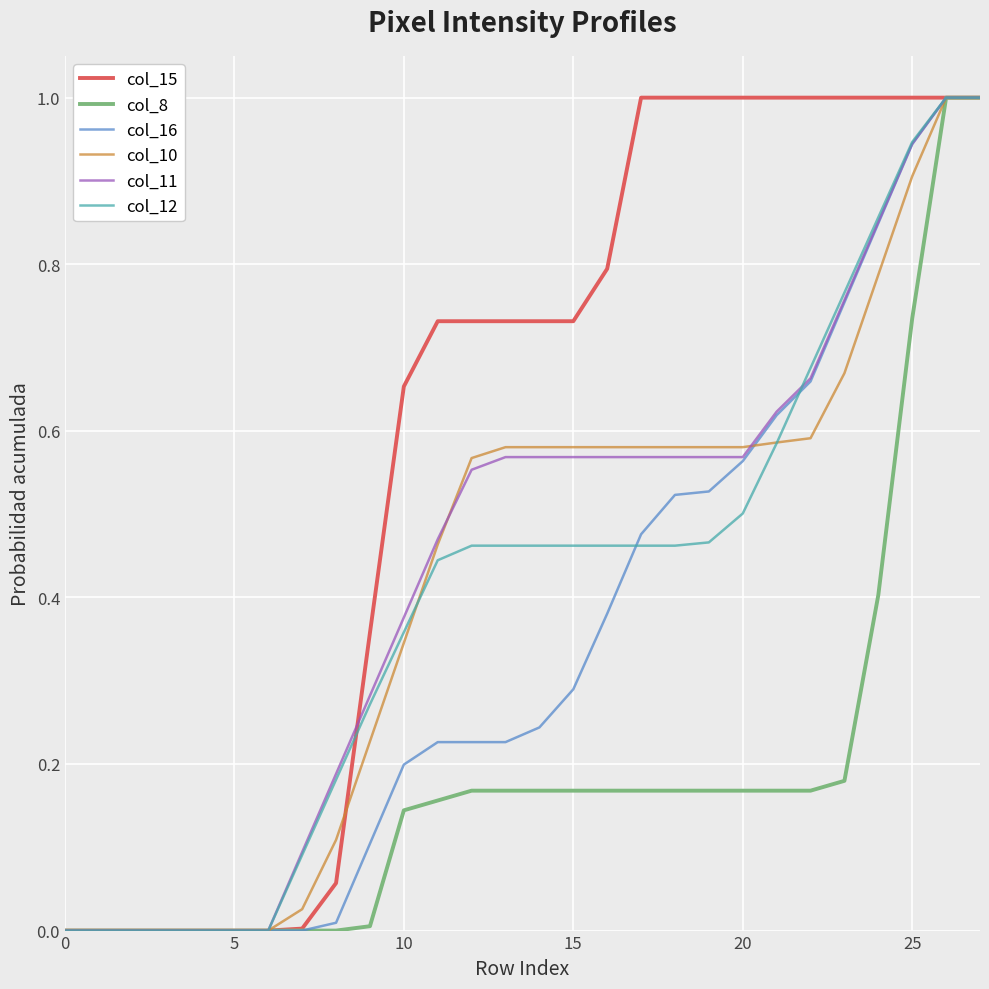

What is the greatest value displayed?

1.0